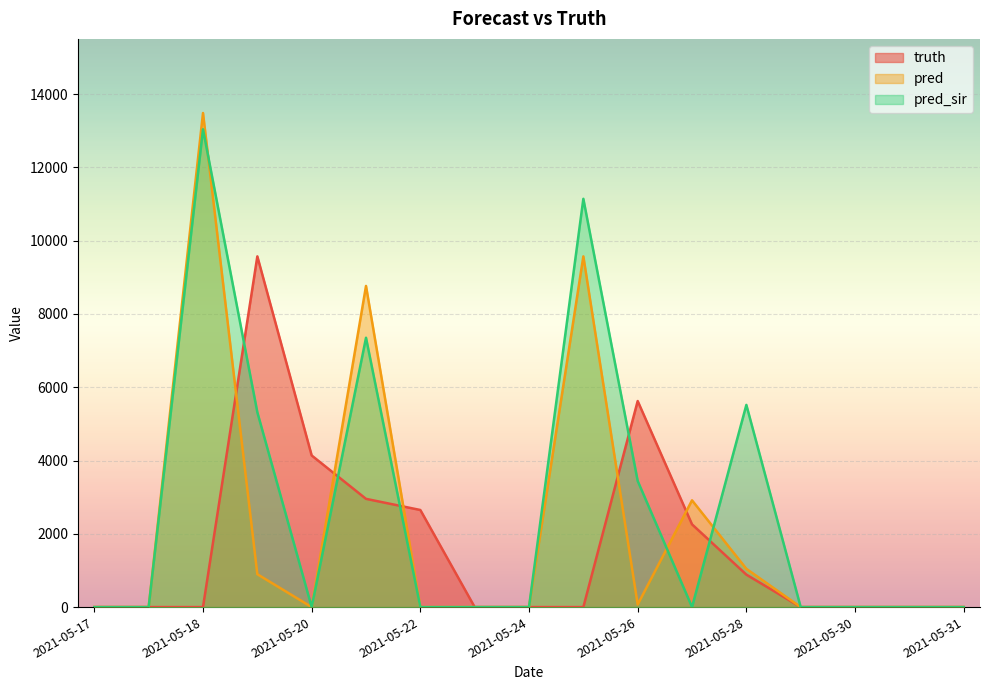

What is the difference between the second highest and second lowest values in the pred series?

9572